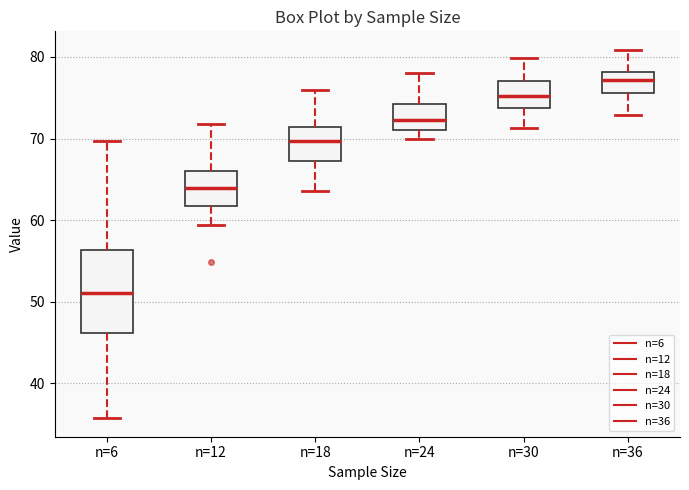

Comparing the boxes themselves (not the whiskers), which one is the tallest?

n=6